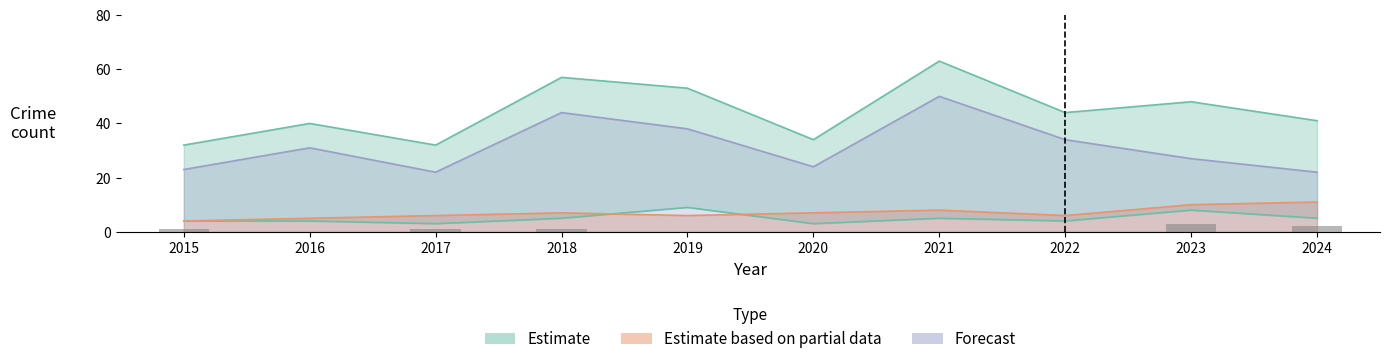

The Criminal Sexual Assault series shows 0 at 2019. True or false?

True